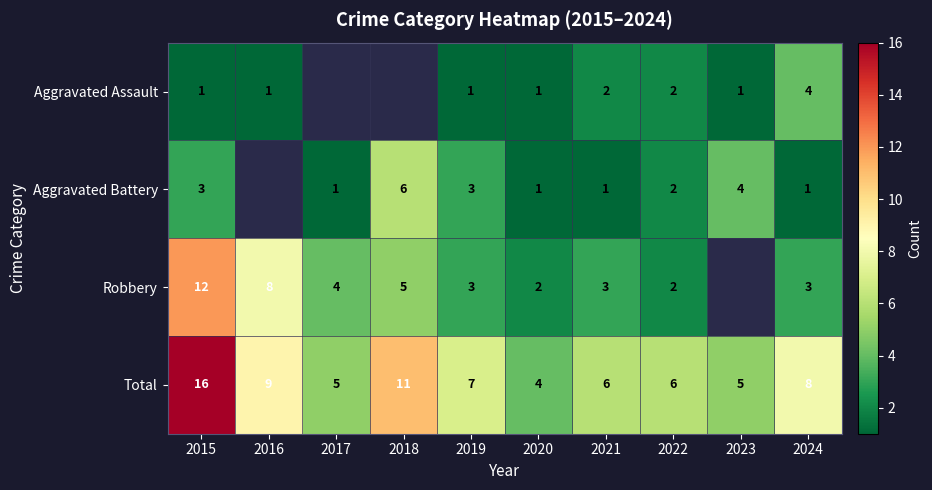

Is it true that Aggravated Battery equals 1.5 at 2024?

False